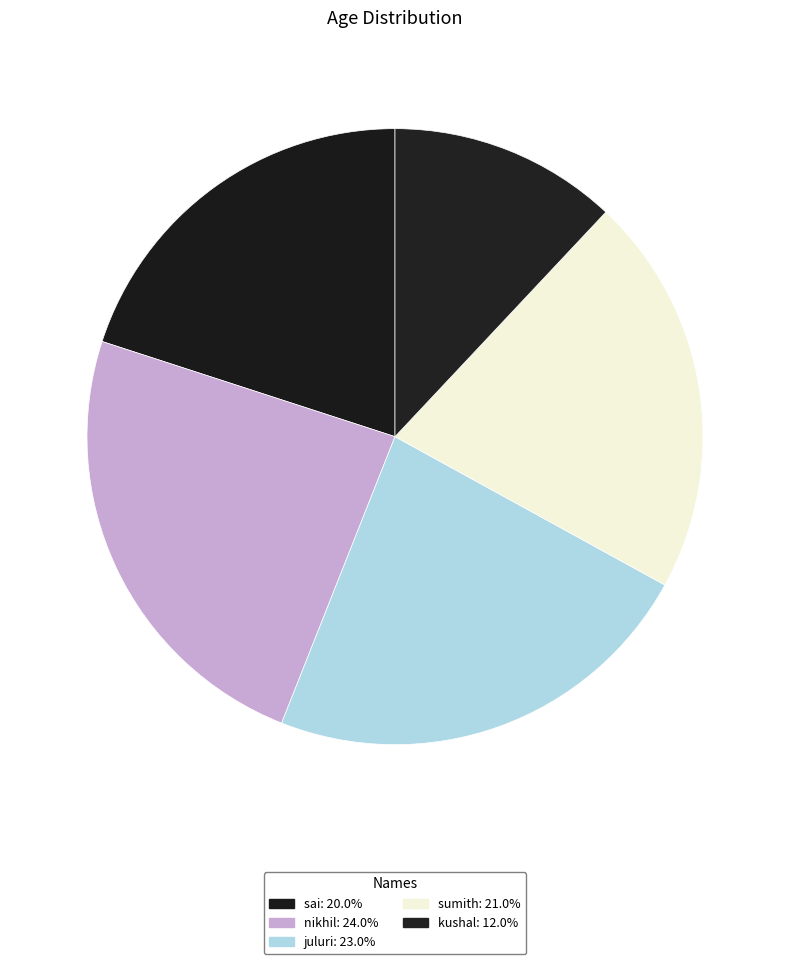

How many slices are in this pie chart?

5